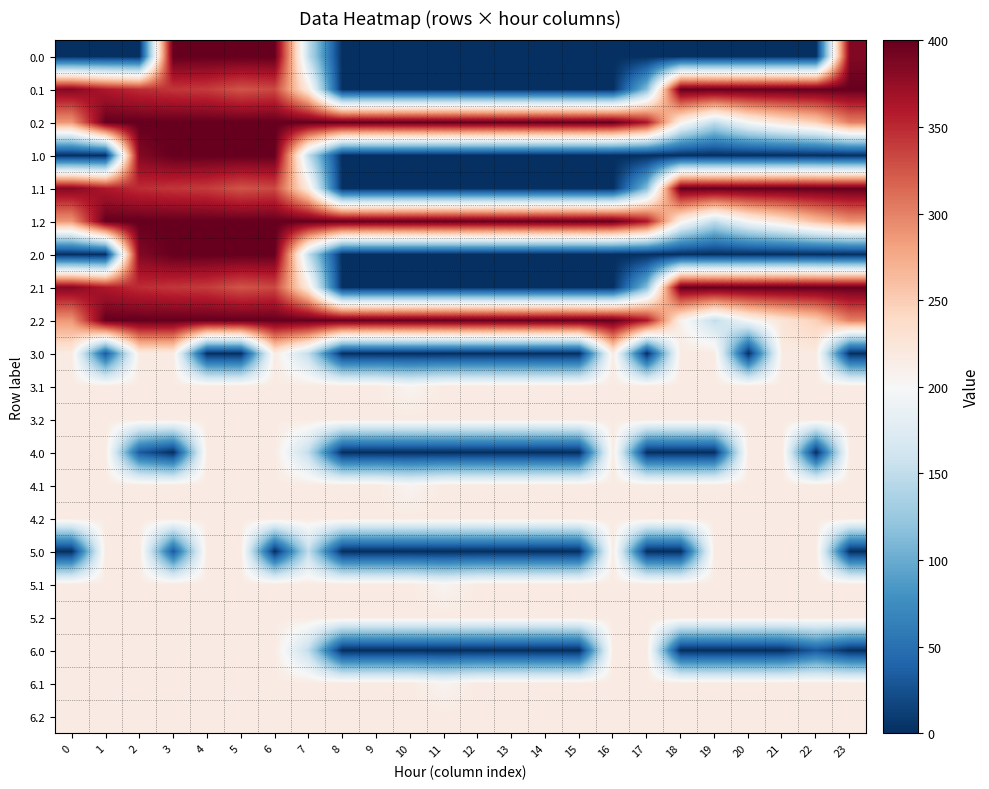

What is the spread (max minus min) of values at 11?

400.0